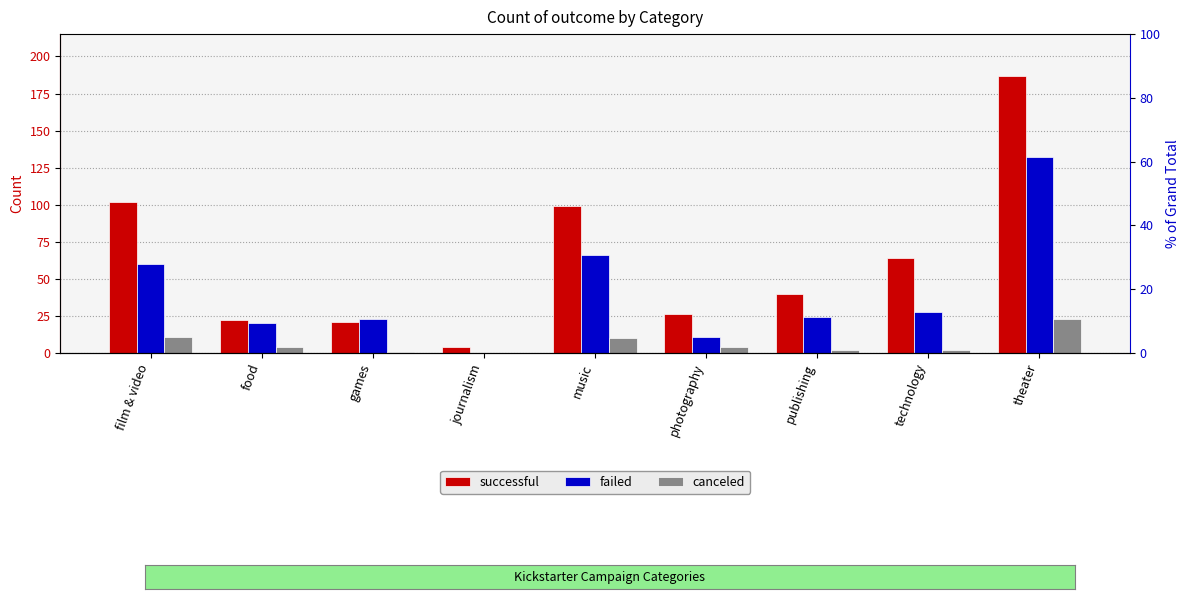

At which category does the chart reach its peak across all series?

theater